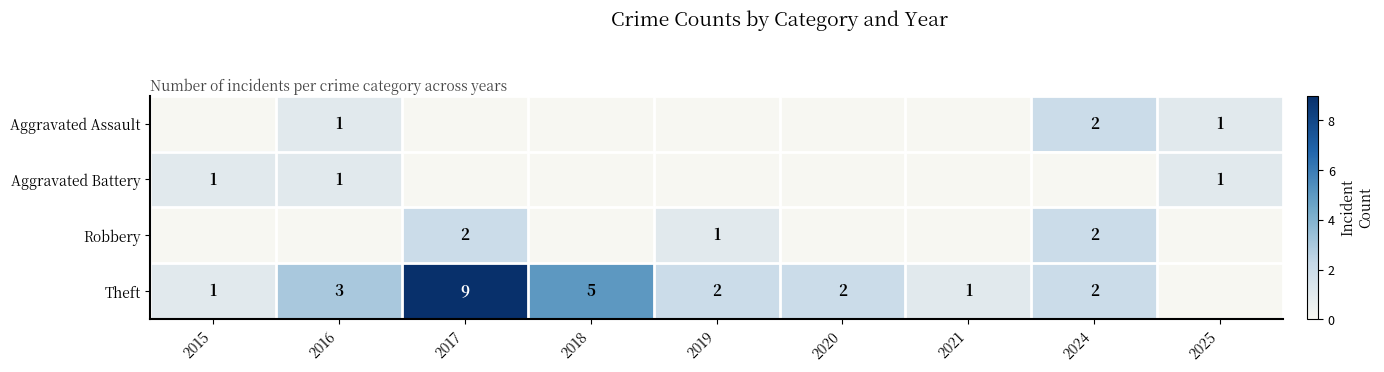

Is it true that Theft equals 3 at 2019?

False